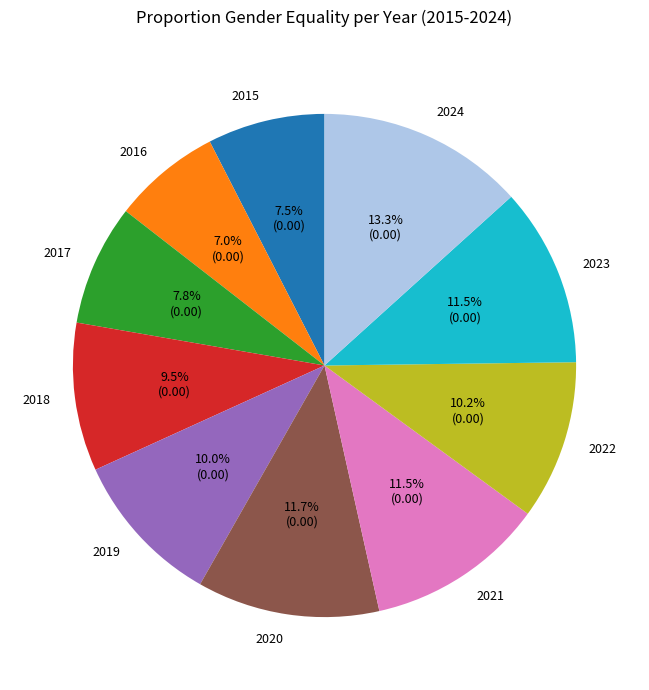

Do 2018 and 2016 together represent more than half of the pie?

No